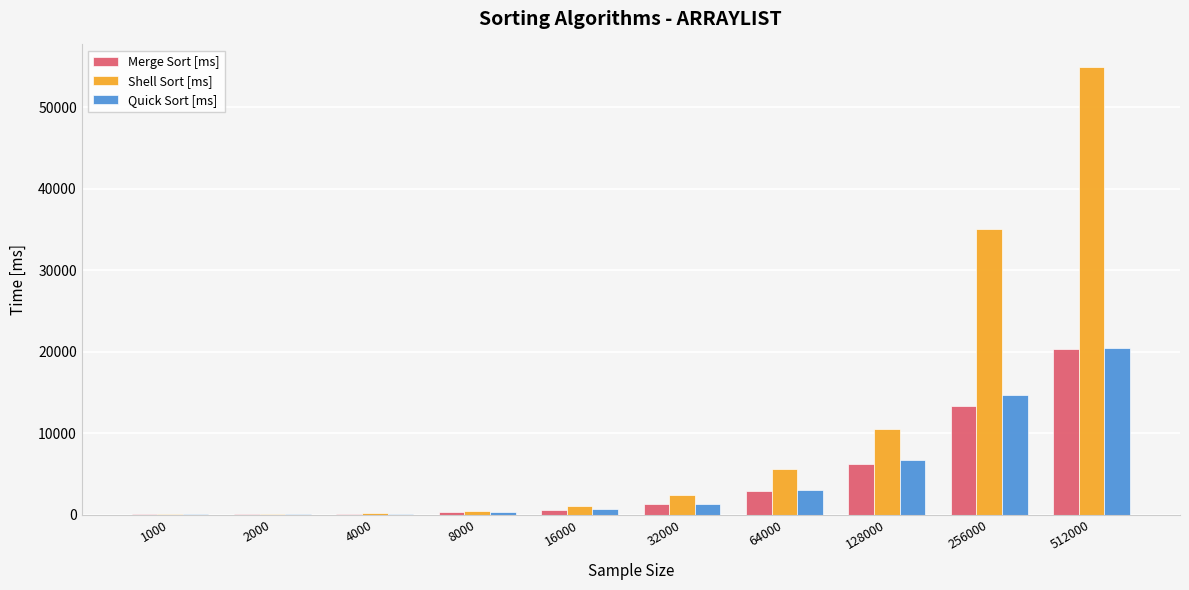

What value does the Merge Sort [ms] series have at 1000?

34.4